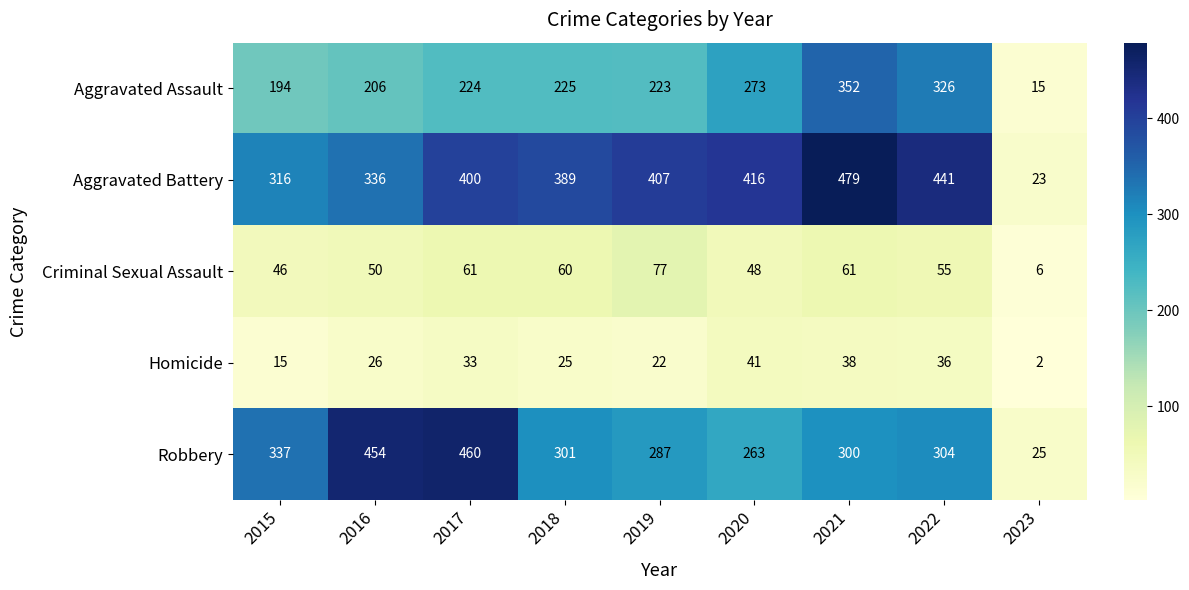

What is the difference between the maximum and second lowest values in the Aggravated Battery series?

163